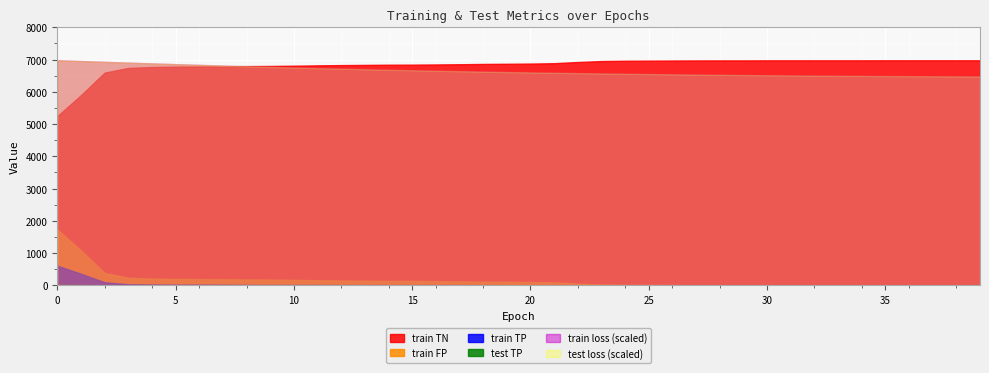

Reading right to left, list all the values displayed in this chart.

train loss: 39=0.6	38=0.6	37=0.6	36=0.6	35=0.6	34=0.6	33=0.6	32=0.6	31=0.6	30=0.6	29=0.7	28=0.7	27=0.7	26=0.7	25=0.7	24=0.7	23=0.7	22=0.7	21=0.7	20=0.7	19=0.7	18=0.7	17=0.7	16=0.7	15=0.7	14=0.7	13=0.7	12=0.7	11=0.7	10=0.7	9=0.7	8=0.7	7=0.7	6=0.7	5=0.7	4=0.7	3=0.7	2=0.7	1=0.7	0=0.7
test loss: 39=0.6	38=0.6	37=0.6	36=0.6	35=0.6	34=0.6	33=0.6	32=0.6	31=0.6	30=0.6	29=0.7	28=0.7	27=0.7	26=0.7	25=0.7	24=0.7	23=0.7	22=0.7	21=0.7	20=0.7	19=0.7	18=0.7	17=0.7	16=0.7	15=0.7	14=0.7	13=0.7	12=0.7	11=0.7	10=0.7	9=0.7	8=0.7	7=0.7	6=0.7	5=0.7	4=0.7	3=0.7	2=0.7	1=0.7	0=0.7
train TP: 39=0.0	38=0.0	37=0.0	36=0.0	35=0.0	34=0.0	33=0.0	32=0.0	31=0.0	30=0.0	29=0.0	28=0.0	27=0.0	26=0.0	25=0.0	24=1.0	23=2.0	22=2.0	21=2.0	20=3.0	19=4.0	18=5.0	17=6.0	16=6.0	15=7.0	14=7.0	13=7.0	12=7.0	11=10.0	10=10.0	9=10.0	8=12.0	7=17.0	6=20.0	5=20.0	4=24.0	3=33.0	2=94.0	1=358.0	0=608.0
train TN: 39=6978.0	38=6978.0	37=6978.0	36=6978.0	35=6978.0	34=6977.0	33=6977.0	32=6977.0	31=6977.0	30=6977.0	29=6975.0	28=6975.0	27=6974.0	26=6971.0	25=6968.0	24=6964.0	23=6955.0	22=6925.0	21=6888.0	20=6876.0	19=6870.0	18=6865.0	17=6856.0	16=6849.0	15=6843.0	14=6841.0	13=6835.0	12=6829.0	11=6821.0	10=6810.0	9=6802.0	8=6798.0	7=6790.0	6=6786.0	5=6780.0	4=6770.0	3=6741.0	2=6596.0	1=5897.0	0=5246.0
train FP: 39=0.0	38=0.0	37=0.0	36=0.0	35=0.0	34=1.0	33=1.0	32=1.0	31=1.0	30=1.0	29=3.0	28=3.0	27=4.0	26=7.0	25=10.0	24=14.0	23=23.0	22=53.0	21=90.0	20=102.0	19=108.0	18=113.0	17=122.0	16=129.0	15=135.0	14=137.0	13=143.0	12=149.0	11=157.0	10=168.0	9=176.0	8=180.0	7=188.0	6=192.0	5=198.0	4=208.0	3=237.0	2=382.0	1=1081.0	0=1732.0
test TP: 39=0.0	38=0.0	37=0.0	36=0.0	35=0.0	34=0.0	33=0.0	32=0.0	31=0.0	30=0.0	29=0.0	28=0.0	27=0.0	26=0.0	25=0.0	24=0.0	23=0.0	22=0.0	21=0.0	20=0.0	19=0.0	18=0.0	17=0.0	16=0.0	15=0.0	14=0.0	13=0.0	12=0.0	11=0.0	10=0.0	9=0.0	8=0.0	7=0.0	6=0.0	5=0.0	4=0.0	3=0.0	2=1.0	1=9.0	0=17.0